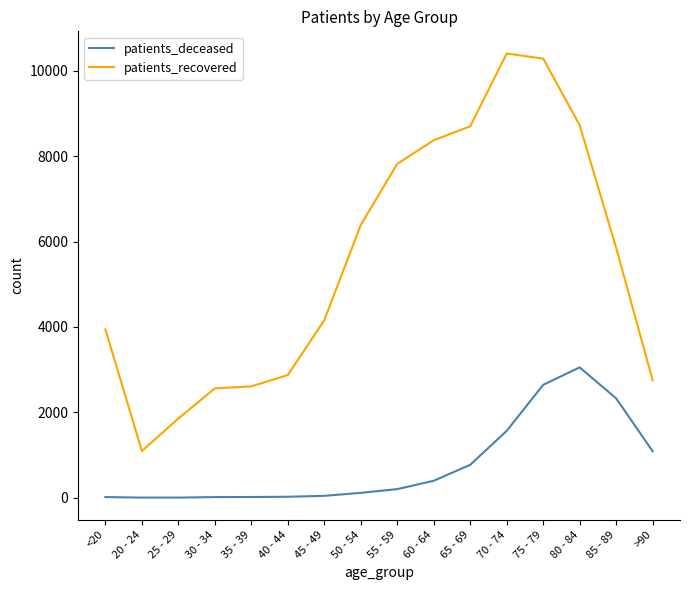

Is it true that patients_deceased equals 2327 at 85 - 89?

True